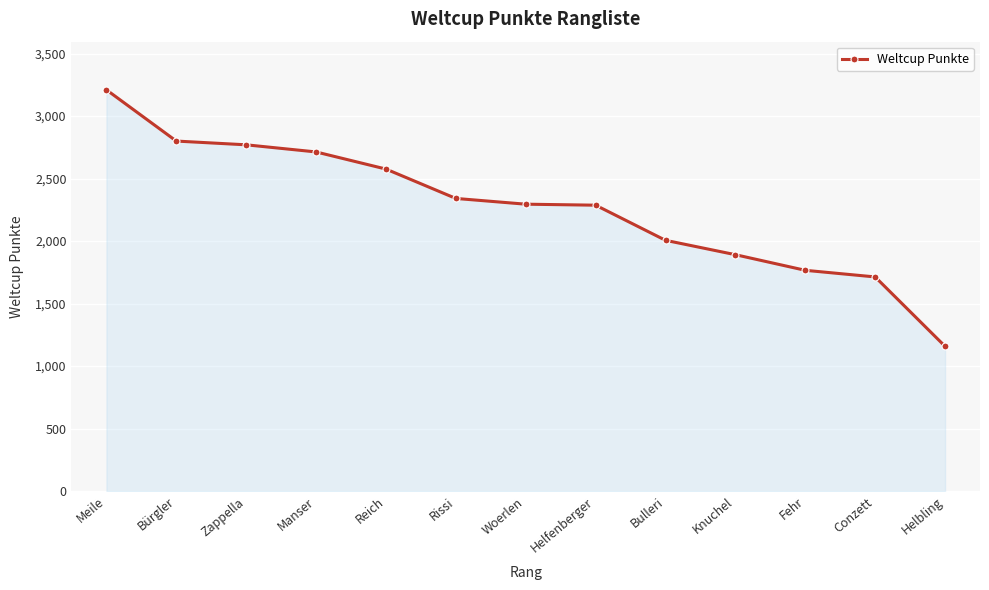

What is the change in value from Reich to Conzett?

-863